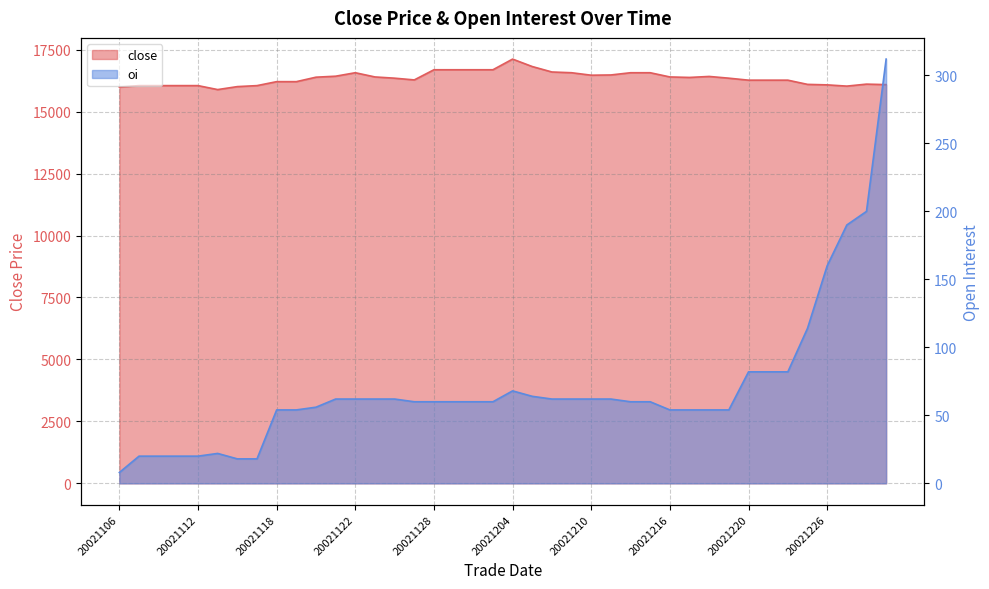

At how many categories does at least one series exceed 8435?

40